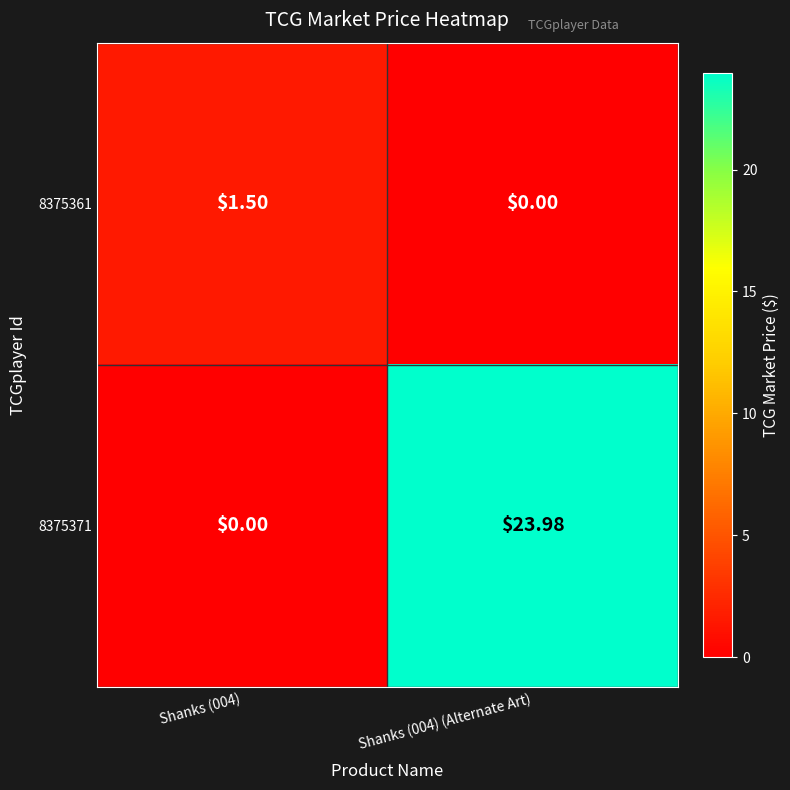

At which category is the sum across all series the highest?

Shanks (004) (Alternate Art)